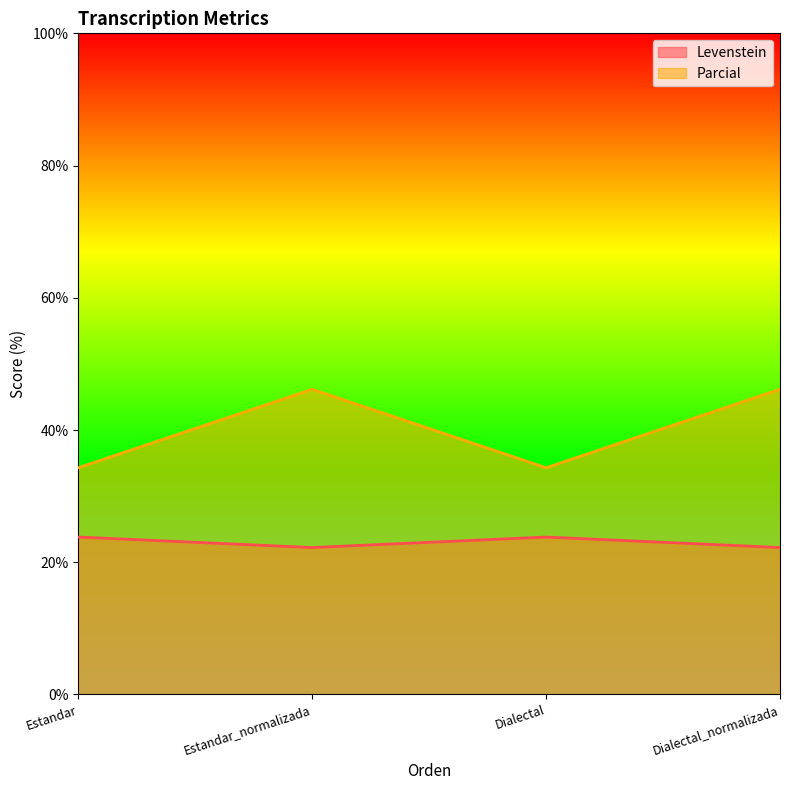

What is the label of the 4th point from the left?

Dialectal_normalizada